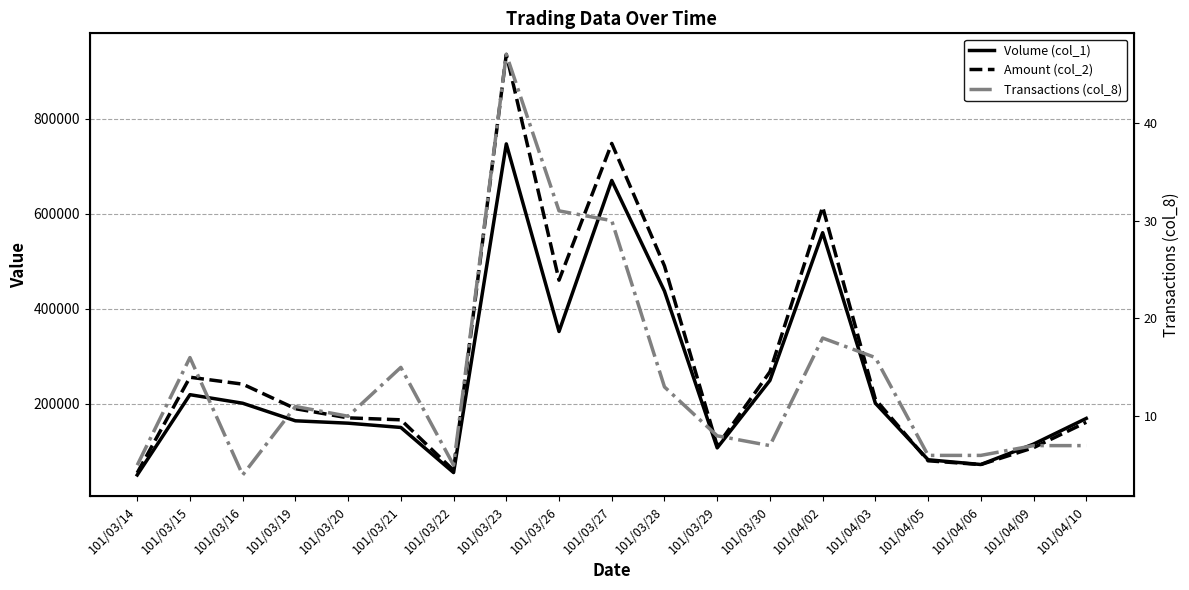

True or false: Amount (col_2) has a value of 378440 at 101/03/16.

False